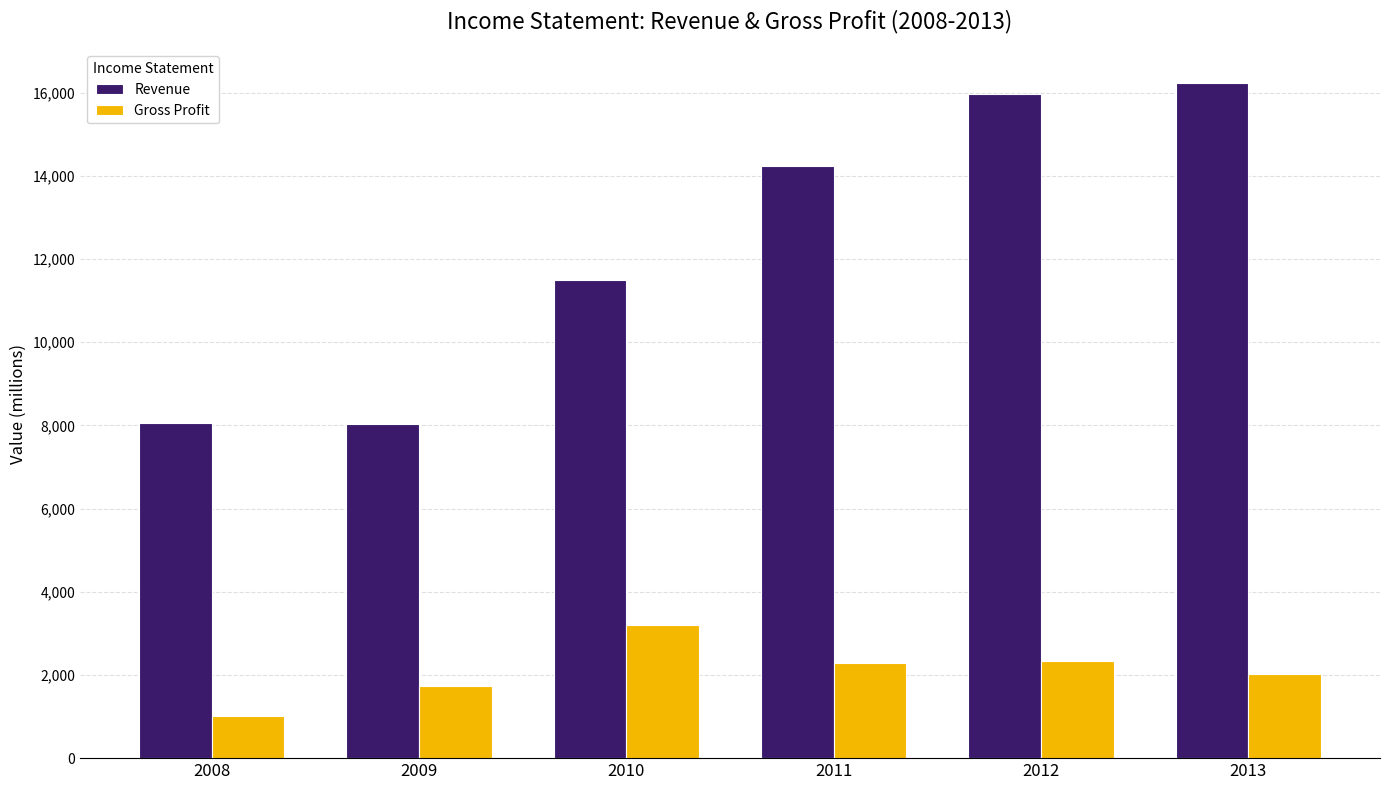

What is the value of the Revenue bar at the 4th from the left?

14239